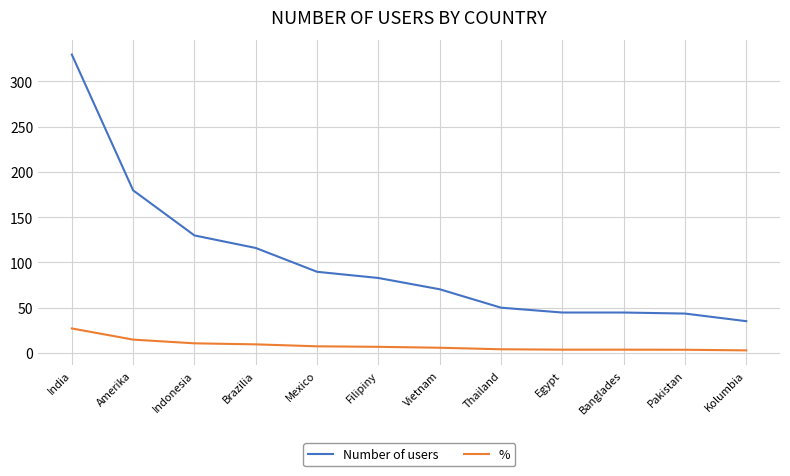

List the series in order of their overall mean, lowest first.

%, Number of users